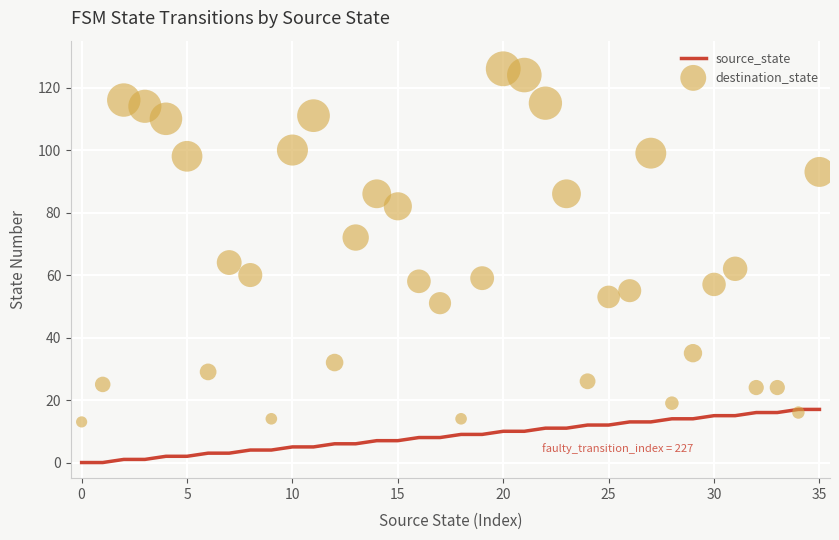

Is the value of source_state at 28 greater than the value of destination_state at 23?

No